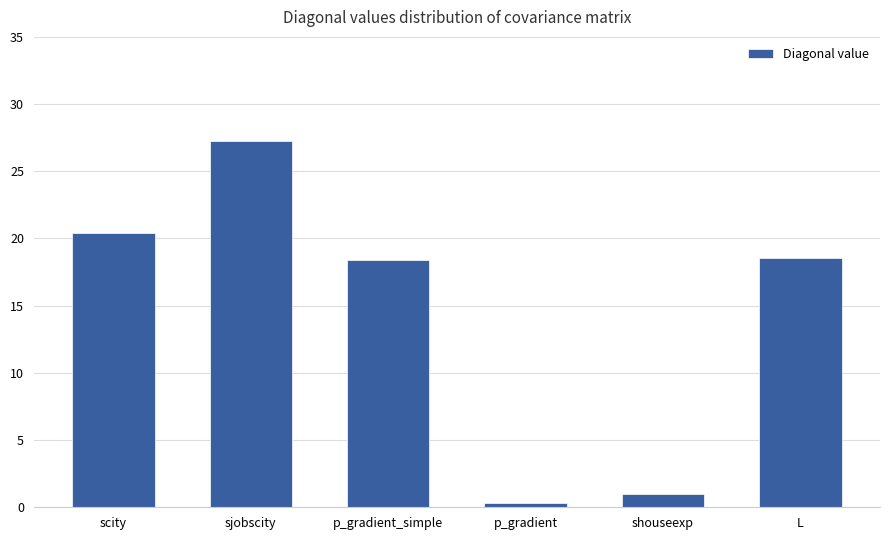

What is the value of the 1st bar from the left?

20.4